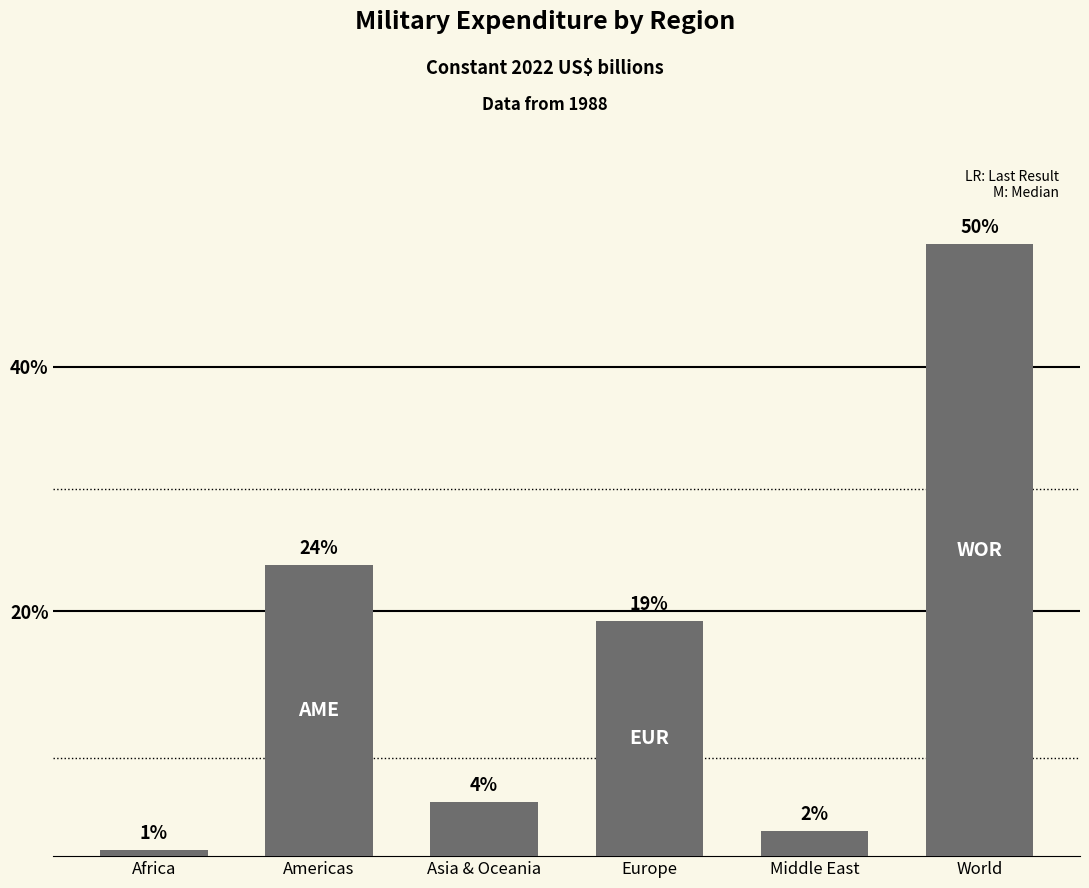

Where is the data nearest to the value 809?

Americas